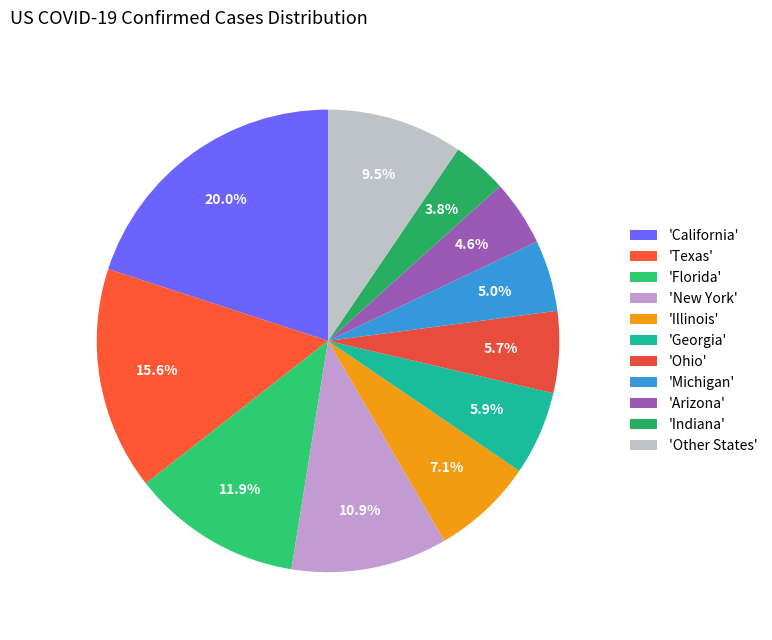

Count the number of slices in the pie.

11